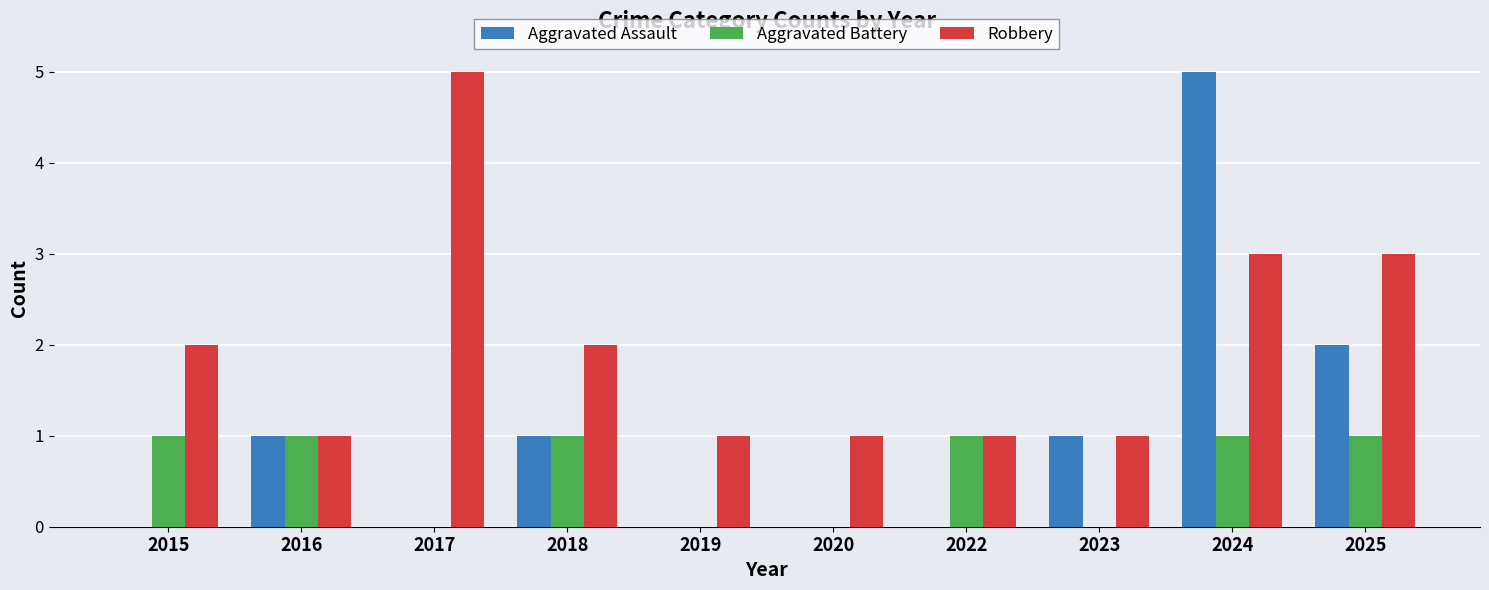

Count the number of data series in this chart.

3